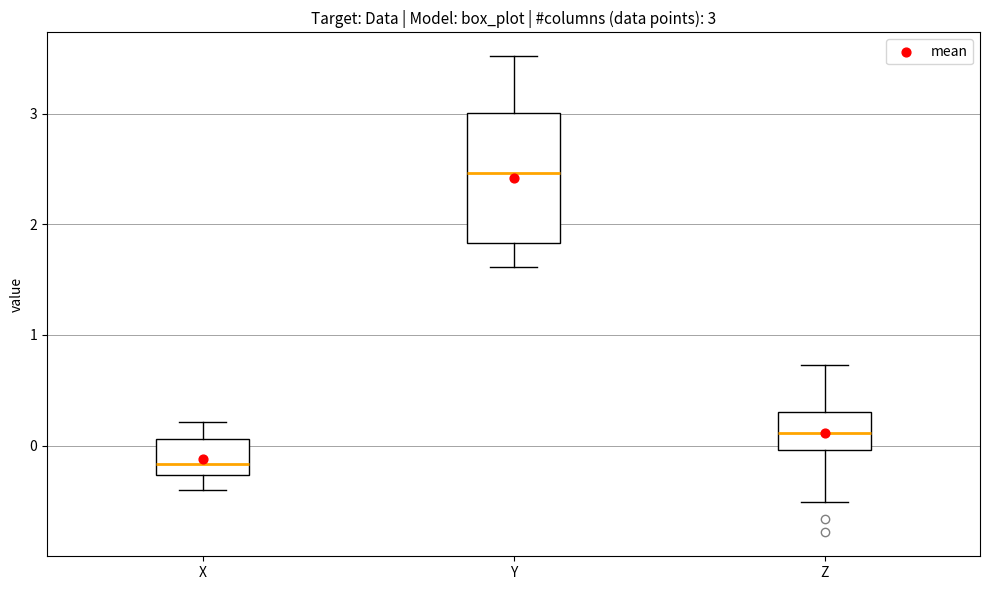

Which box's median line is the highest?

Y